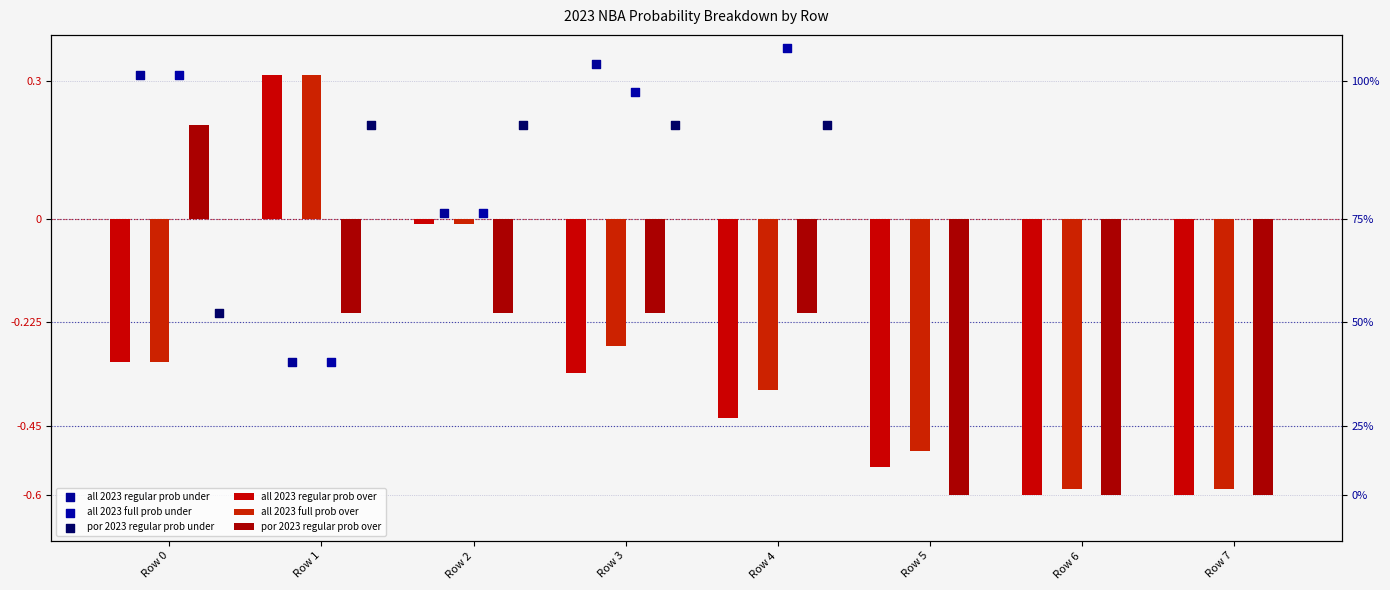

Which series reaches the maximum Y coordinate?

all 2023 regular prob under